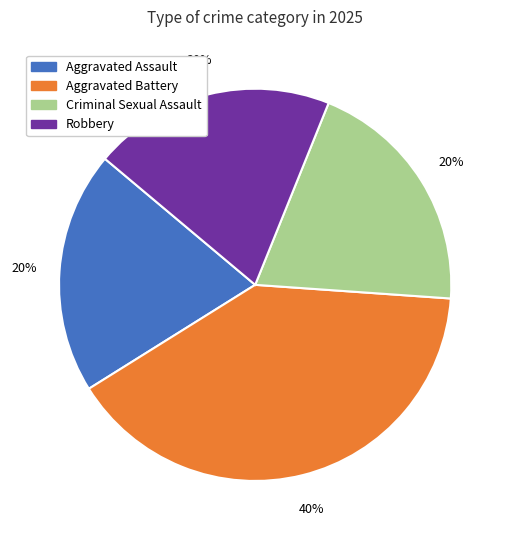

To the nearest percent, what percentage of the pie is Criminal Sexual Assault?

20%